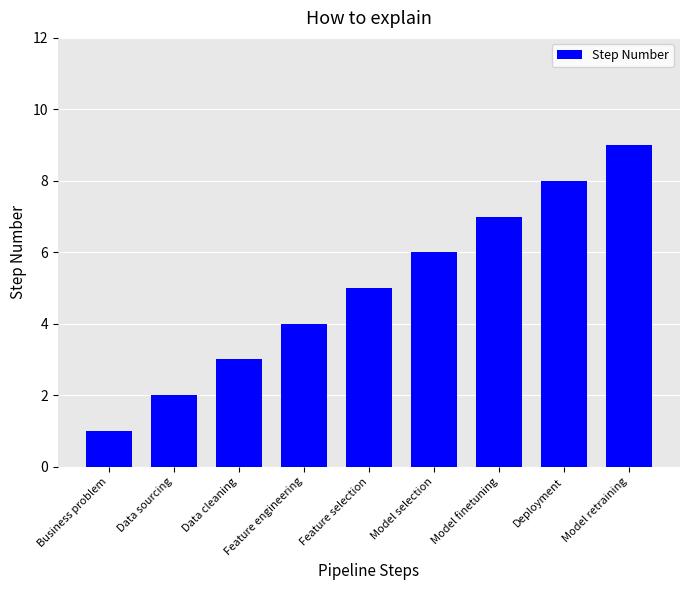

What position from the right is Deployment?

2